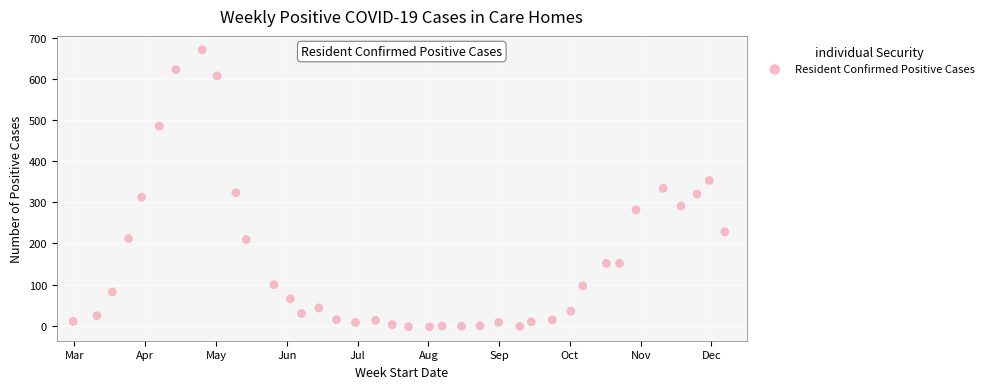

What is the range of Y values (max minus min)?

673.2